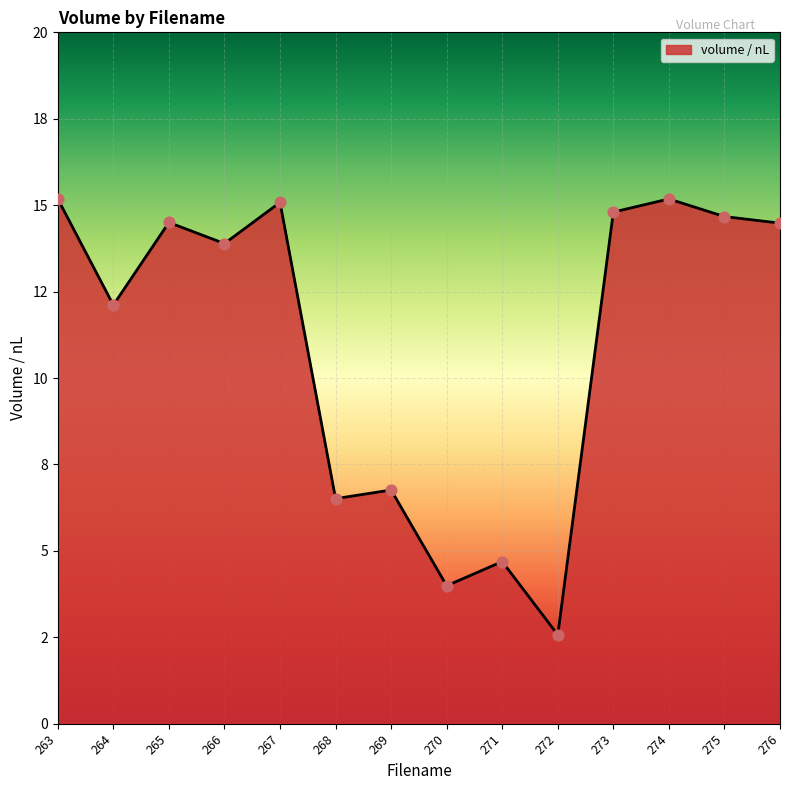

Approximately how many times larger is the value at 270 compared to 275?

0.3